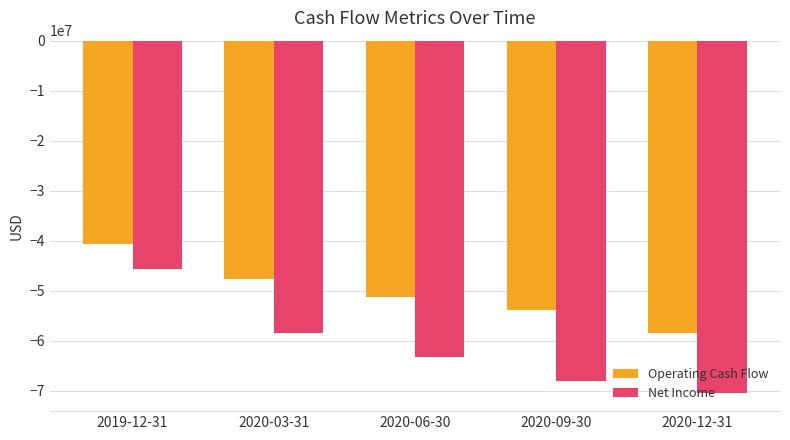

What is the difference between the highest and lowest values at 2019-12-31?

4975000